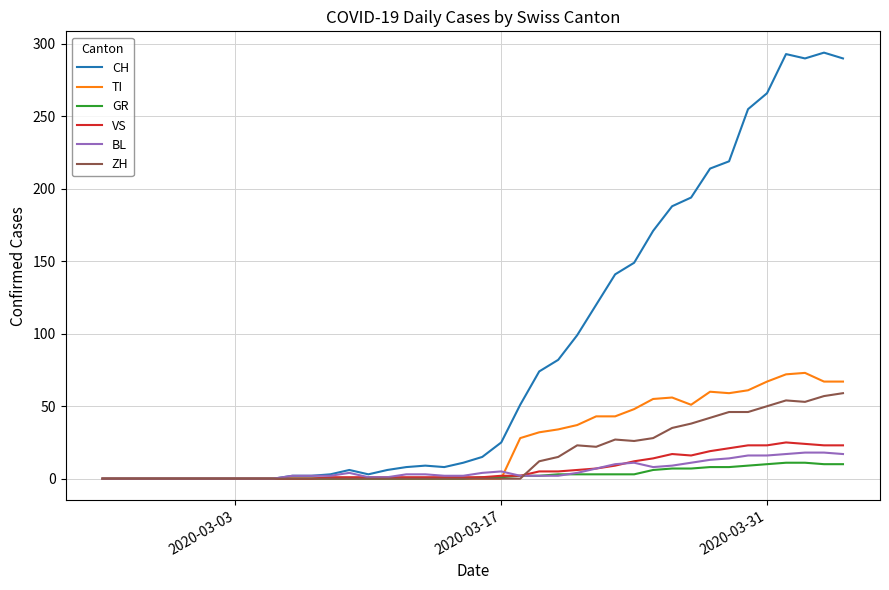

What is the greatest value displayed?

294